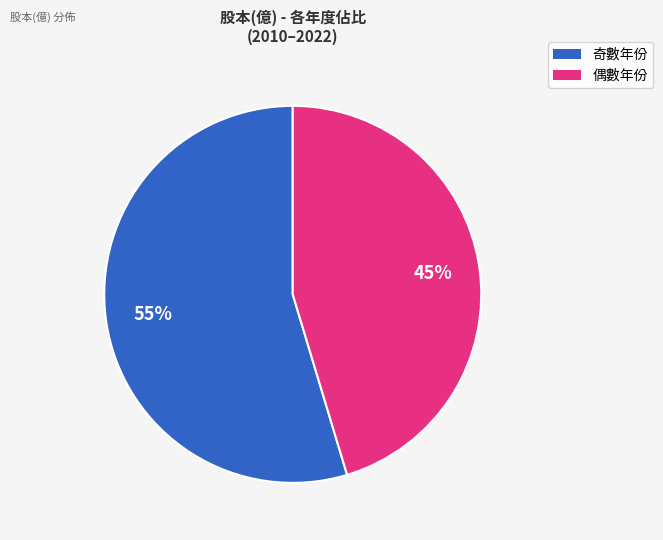

Is there any slice that represents more than half of the pie?

Yes